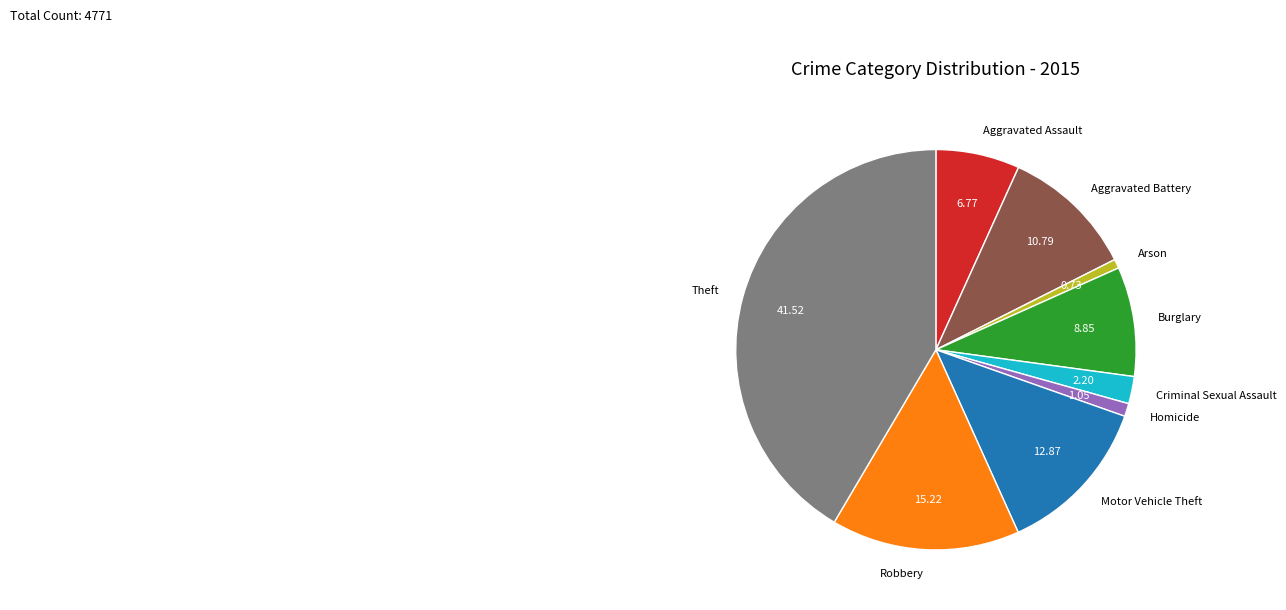

Is the sum of Homicide and Arson greater than half?

No